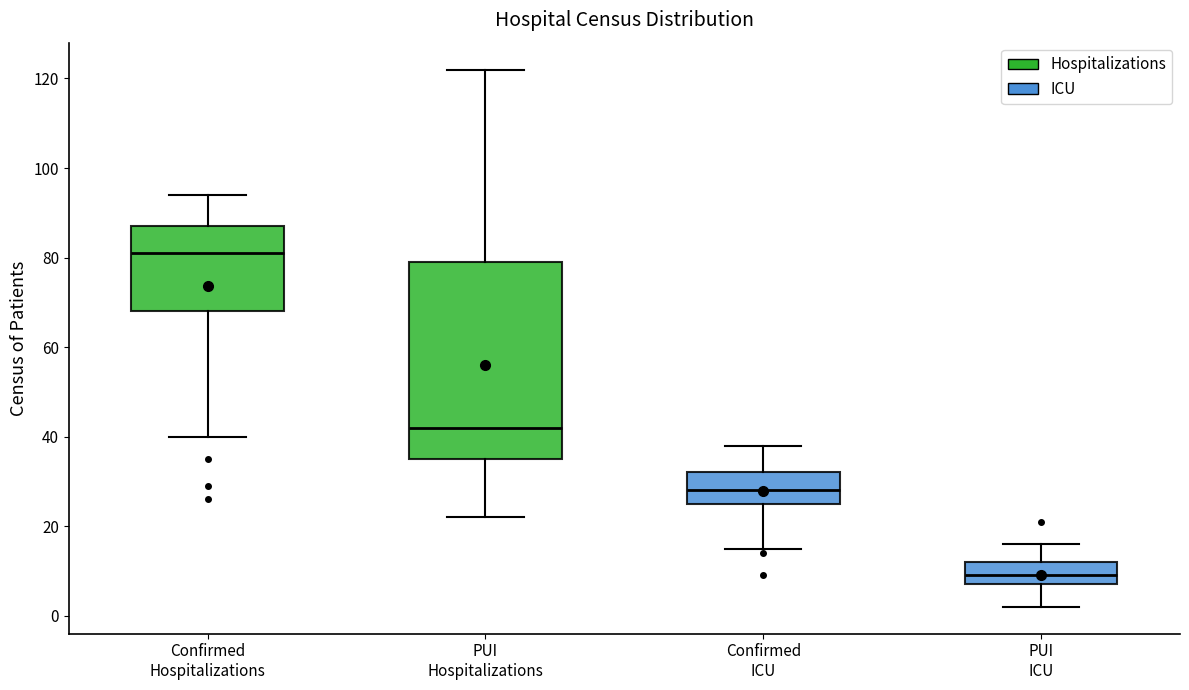

Comparing the boxes themselves (not the whiskers), which one is the tallest?

PUI Hospitalizations